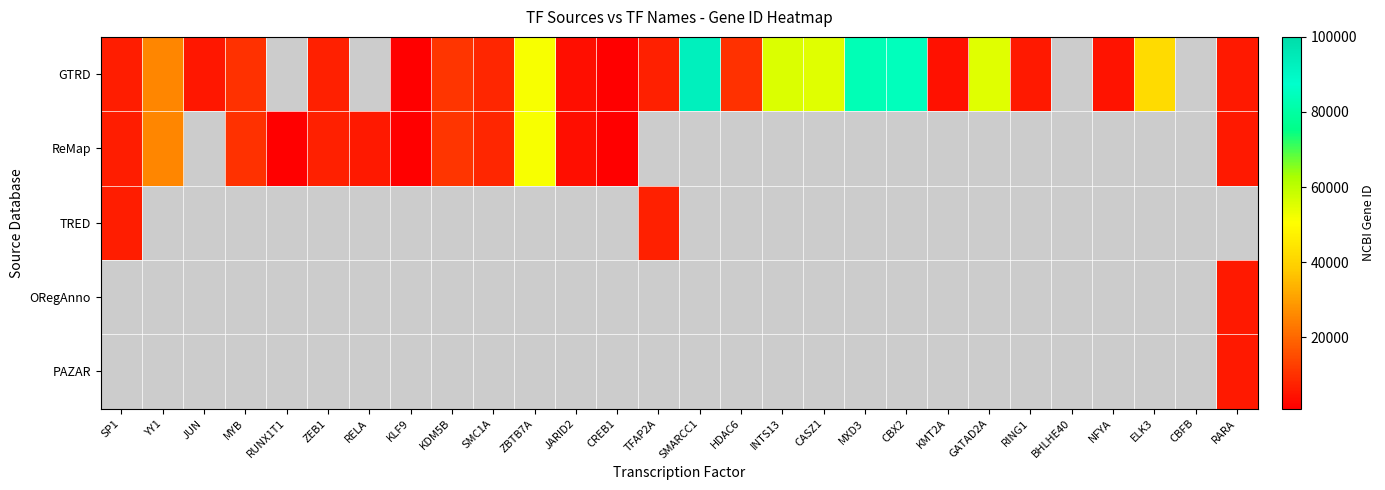

Reading left to right, what are all the values shown in this chart?

row_0: 6667	25490	5412	10242	0	6935	0	687	10765	8243	51341	3720	1385	7020	92922	10013	55726	54897	83463	84733	4297	54815	6015	0	4800	41970	0	5914
row_1: 6667	25490	0	10242	862	6935	5970	687	10765	8243	51341	3720	1385	0	0	0	0	0	0	0	0	0	0	0	0	0	0	5914
row_2: 6667	0	0	0	0	0	0	0	0	0	0	0	0	7020	0	0	0	0	0	0	0	0	0	0	0	0	0	0
row_3: 0	0	0	0	0	0	0	0	0	0	0	0	0	0	0	0	0	0	0	0	0	0	0	0	0	0	0	5914
row_4: 0	0	0	0	0	0	0	0	0	0	0	0	0	0	0	0	0	0	0	0	0	0	0	0	0	0	0	5914